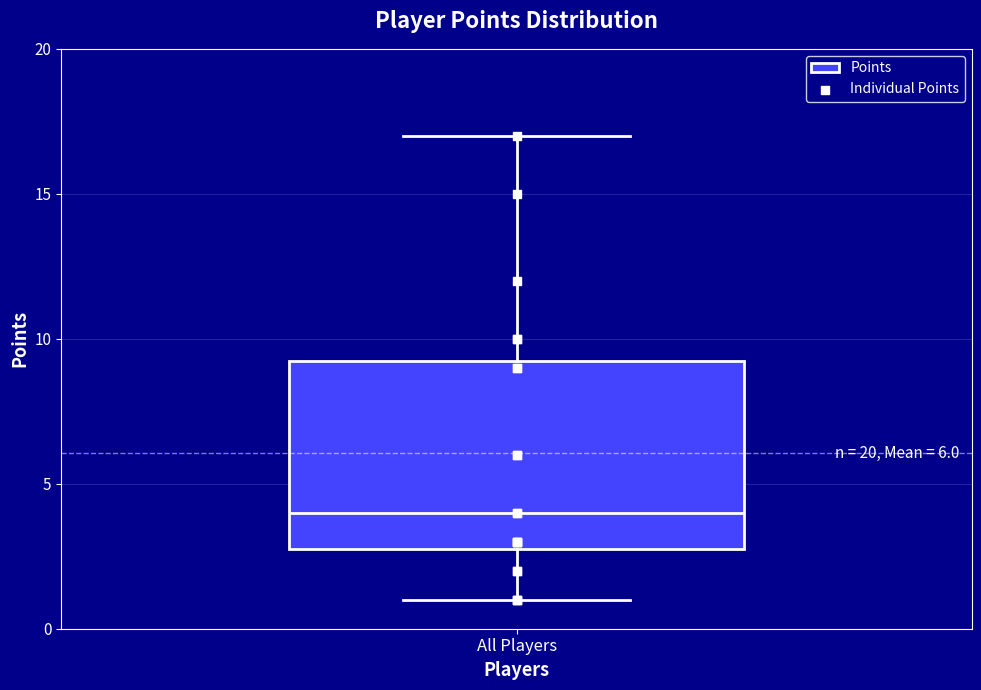

Transcribe this box plot: give where the median line is, the range the box spans, and where the two whiskers end, as read against the y-axis. The values are not printed on the chart, so give them approximately, as read against the axis.

median 4.0, box 3.0 to 9.5, whiskers 1.0 to 17.0